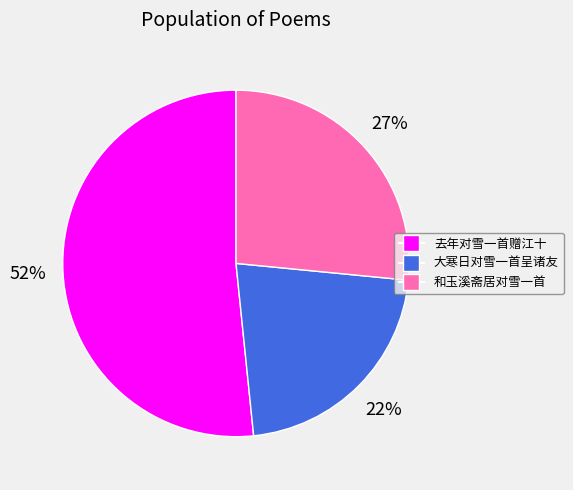

How many segments does this pie chart have?

3